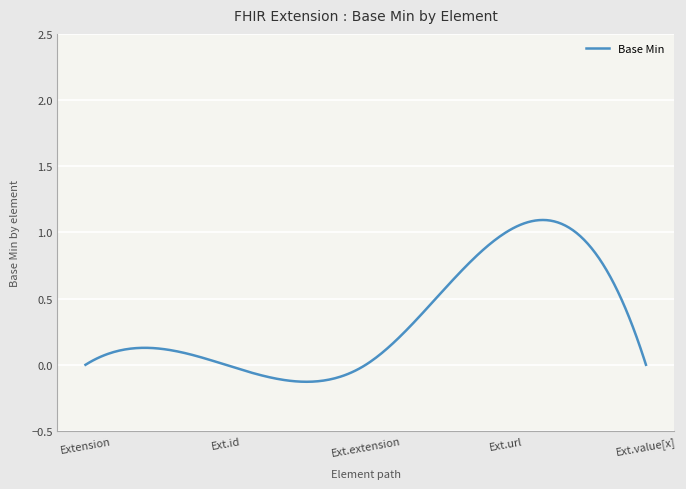

What is the difference between the maximum and minimum values?

1.2